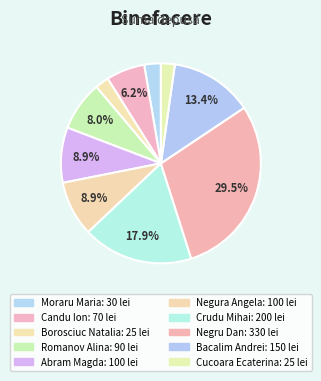

How many segments does this pie chart have?

10